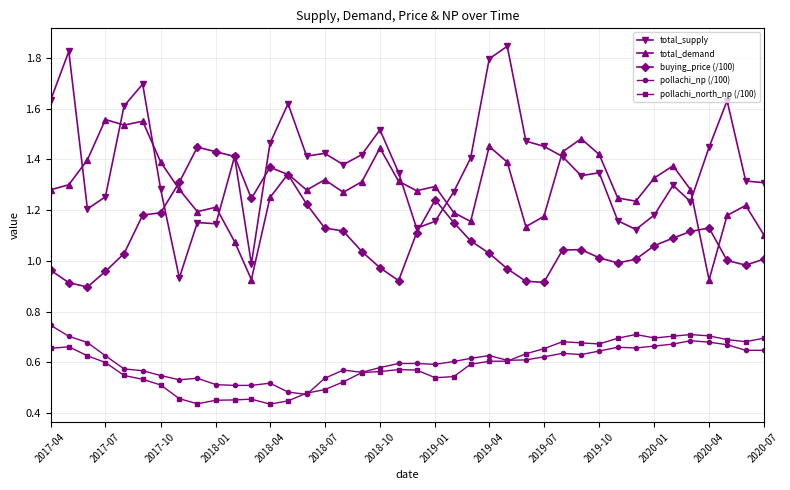

True or false: pollachi_np (/100) has more than 1 interior local peaks.

True